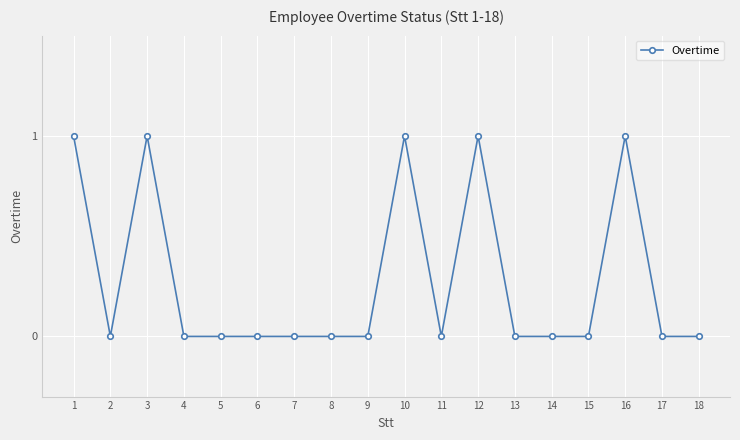

Which has a higher value, 4 or 10?

10